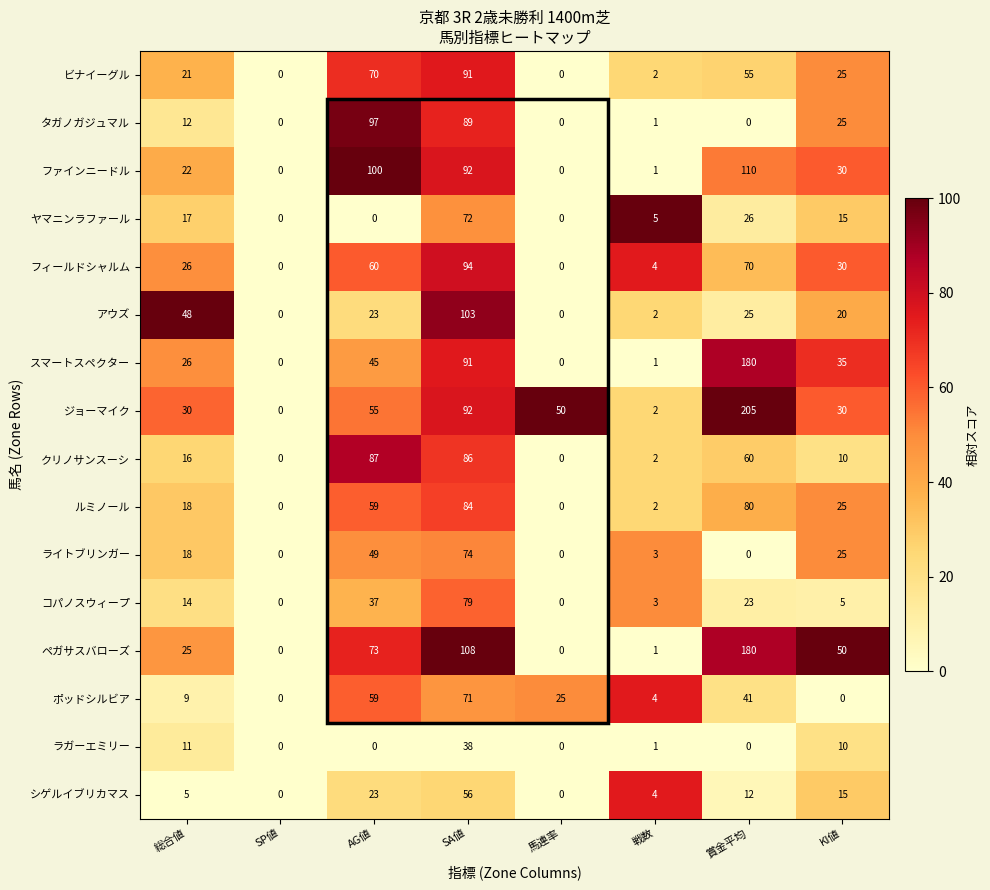

At which label is シゲルイブリカマス closest to 28?

AG値